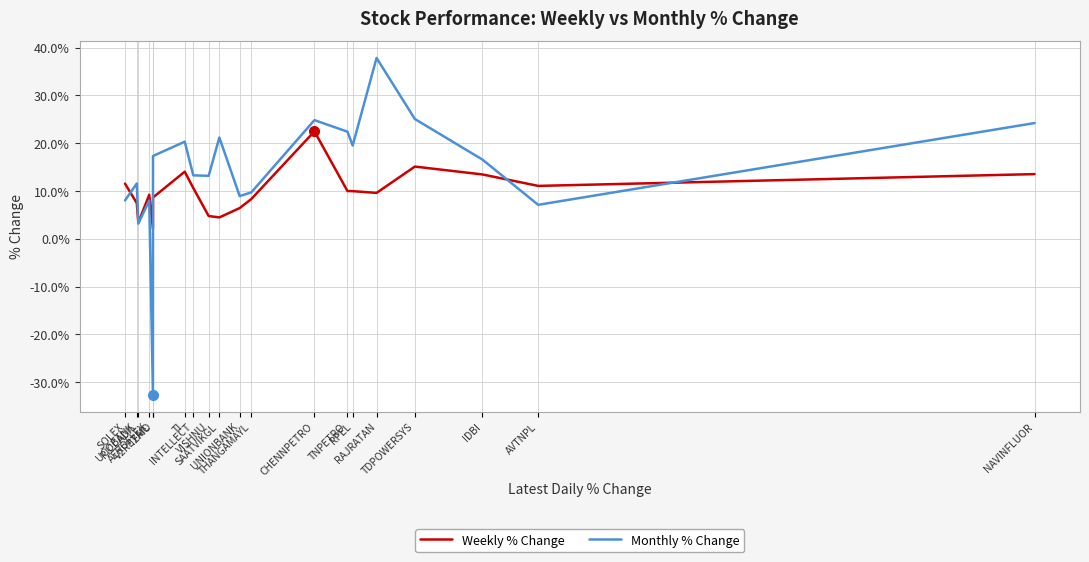

What is the difference between the Weekly % Change values at RPEL and SOLEX?

1.6